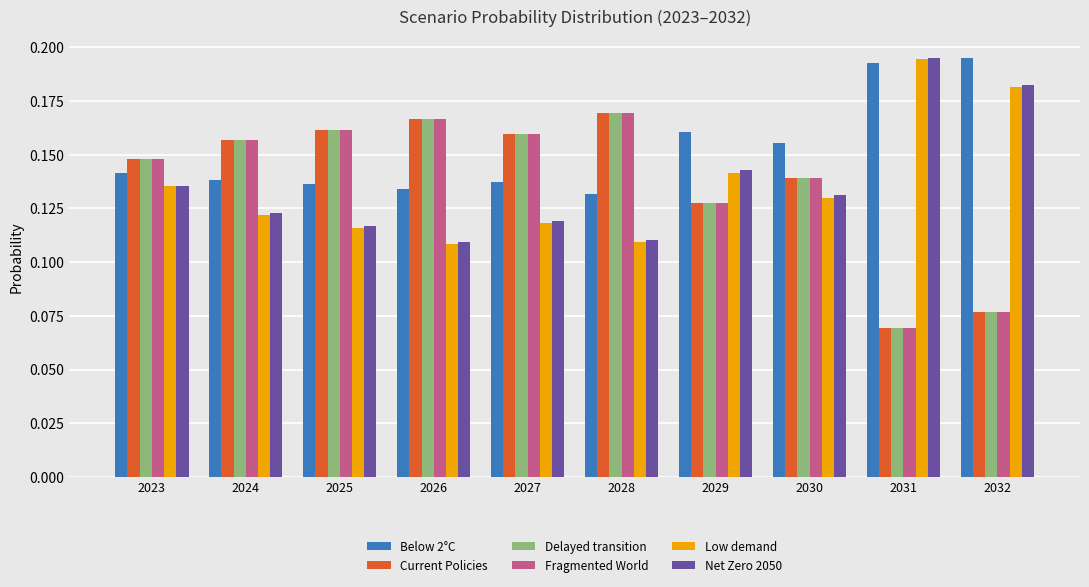

At how many categories does at least one series exceed 0?

10